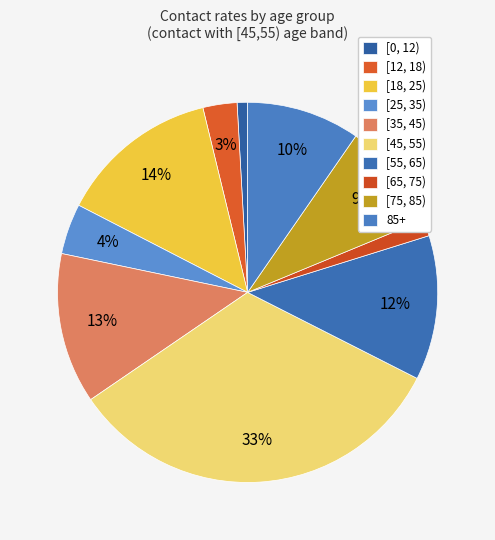

Which category has the biggest portion of the pie?

[45, 55)